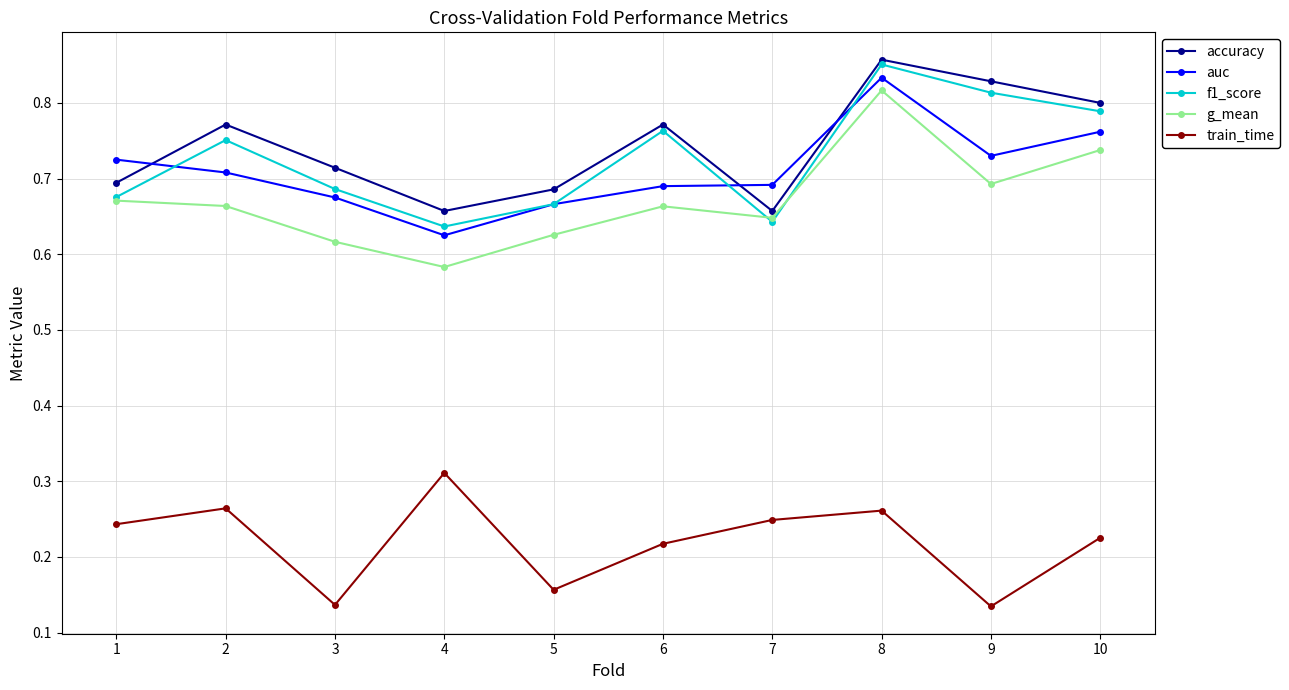

Is the value of g_mean at 9 greater than the value of accuracy at 4?

Yes